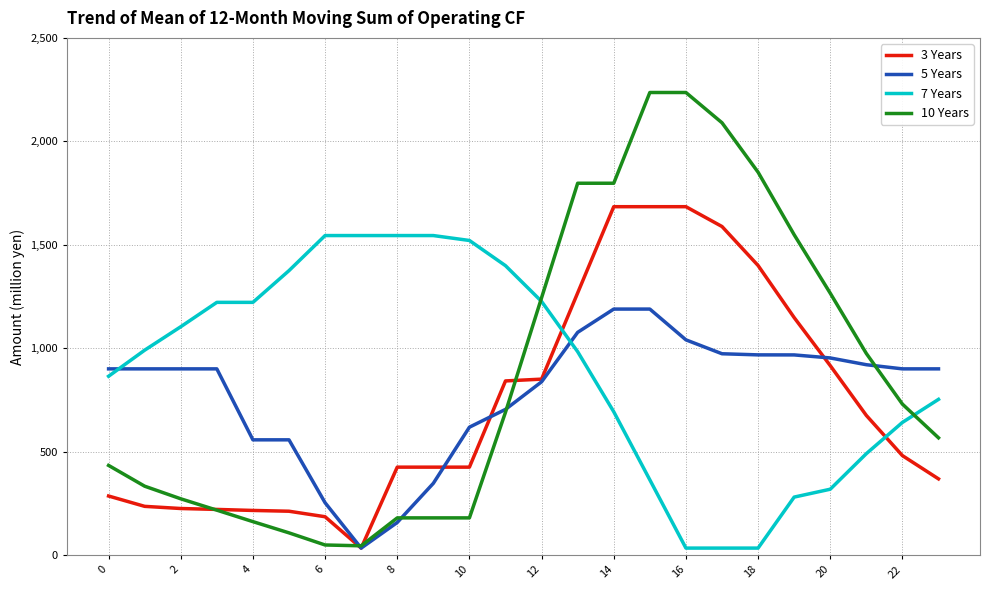

What is the maximum value shown in the chart?

2236.0